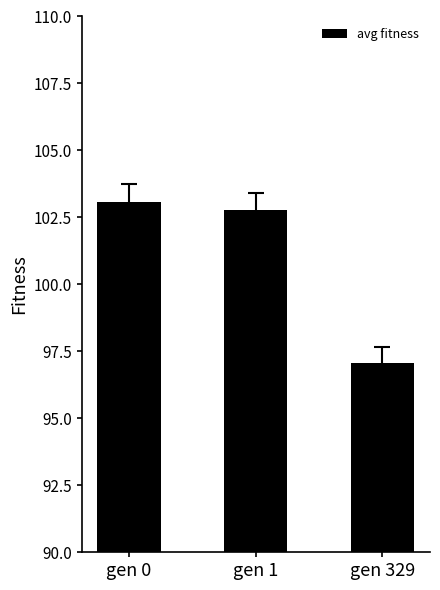

Reading right to left, transcribe all the data shown in this chart.

97.0	102.8	103.1